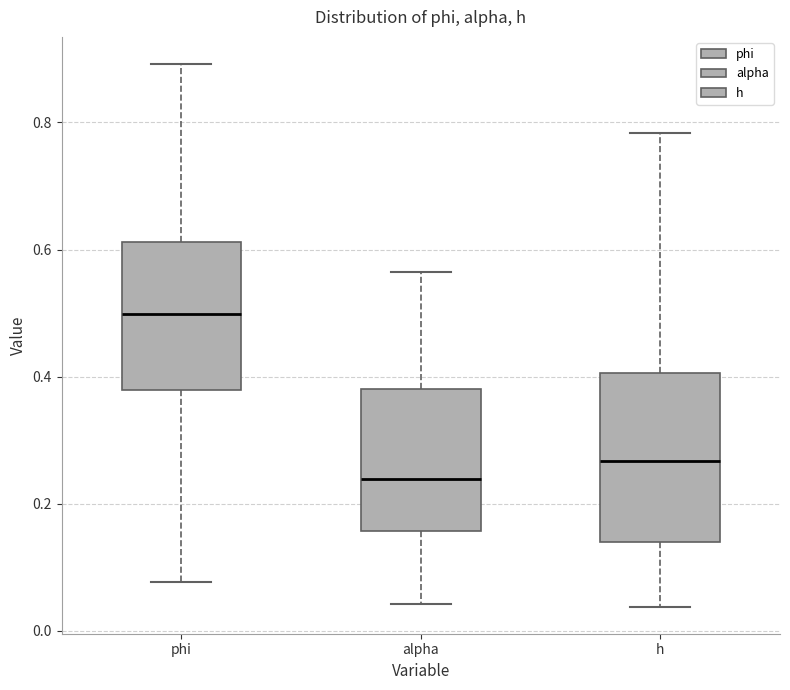

Comparing the boxes themselves (not the whiskers), which one is the tallest?

h